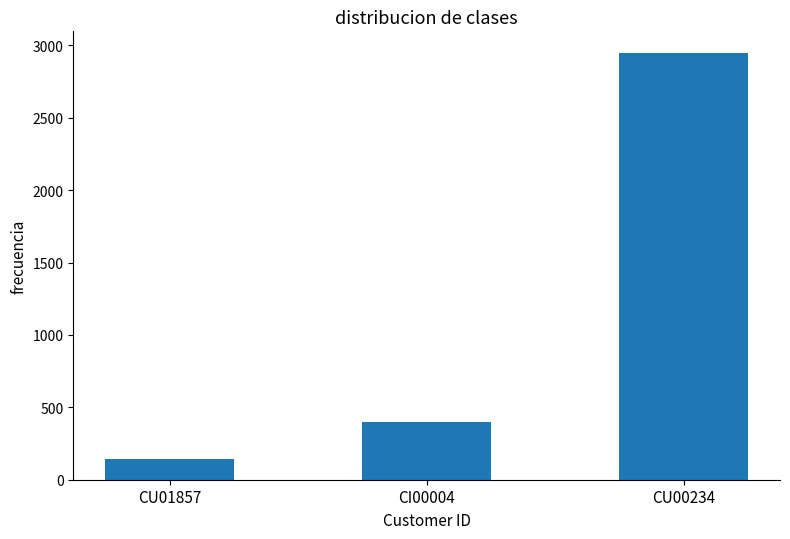

What is the change in value from CU01857 to CU00234?

+2808